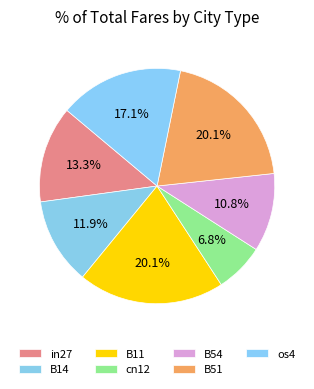

How many segments does this pie chart have?

7